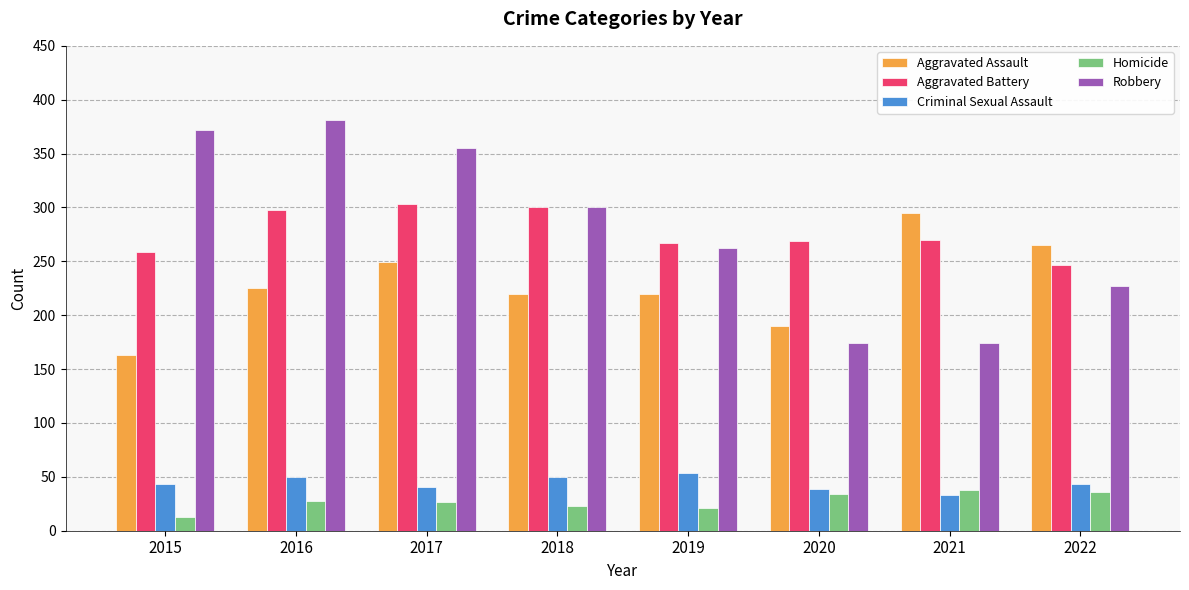

What is the maximum value for Robbery?

381